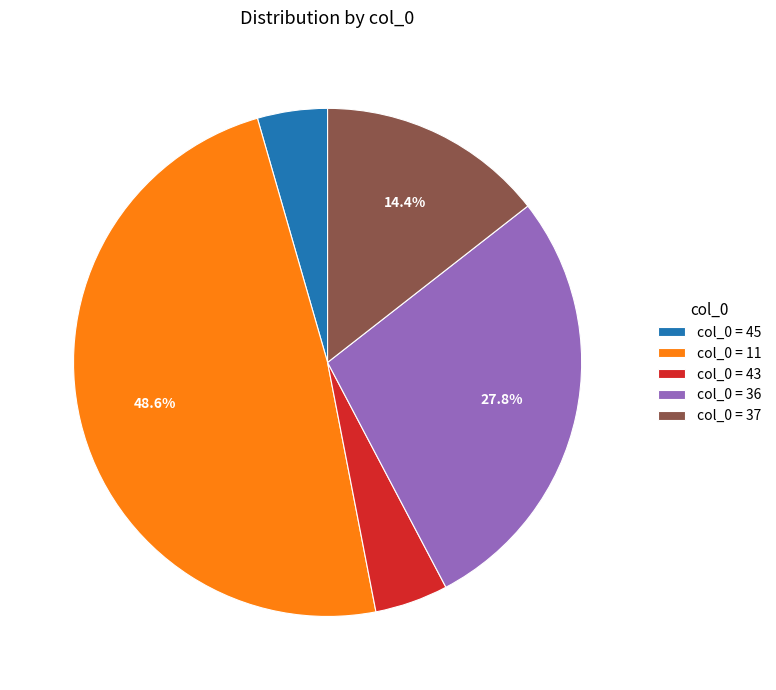

Between col_0 = 36 and col_0 = 37, which is larger?

col_0 = 36